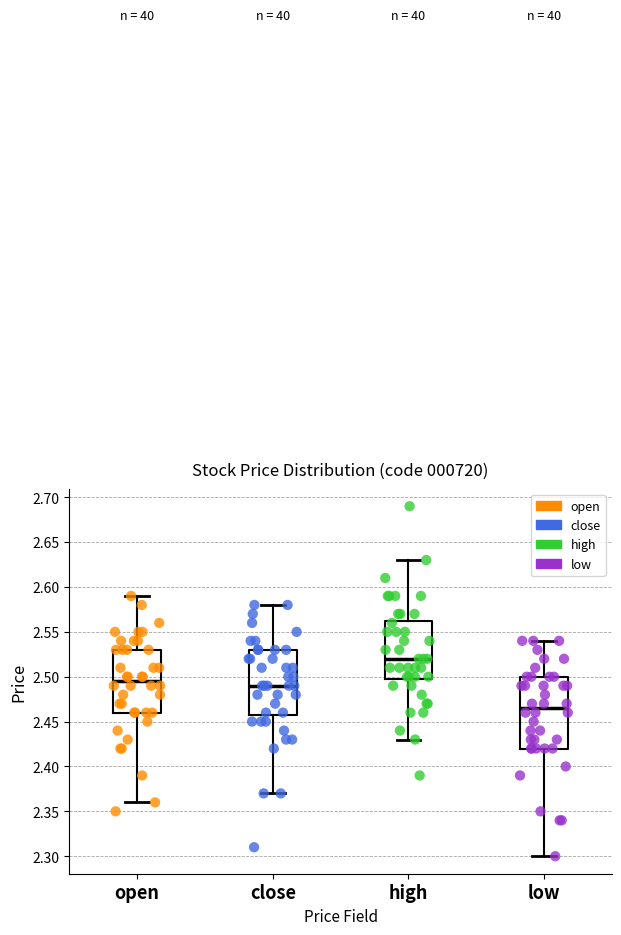

Reading left to right, read every box against the y-axis: the position of its median line, the range the box covers, and the ends of its whiskers. The values are not printed on the chart, so give them approximately, as read against the axis.

open: median 2.495, box 2.460 to 2.530, whiskers 2.360 to 2.590
close: median 2.490, box 2.460 to 2.530, whiskers 2.370 to 2.580
high: median 2.520, box 2.500 to 2.565, whiskers 2.430 to 2.630
low: median 2.465, box 2.420 to 2.500, whiskers 2.300 to 2.540